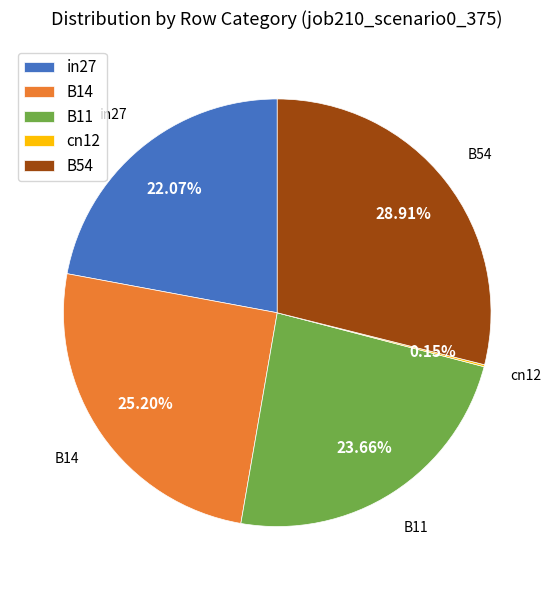

Is the sum of B11 and in27 greater than half?

No